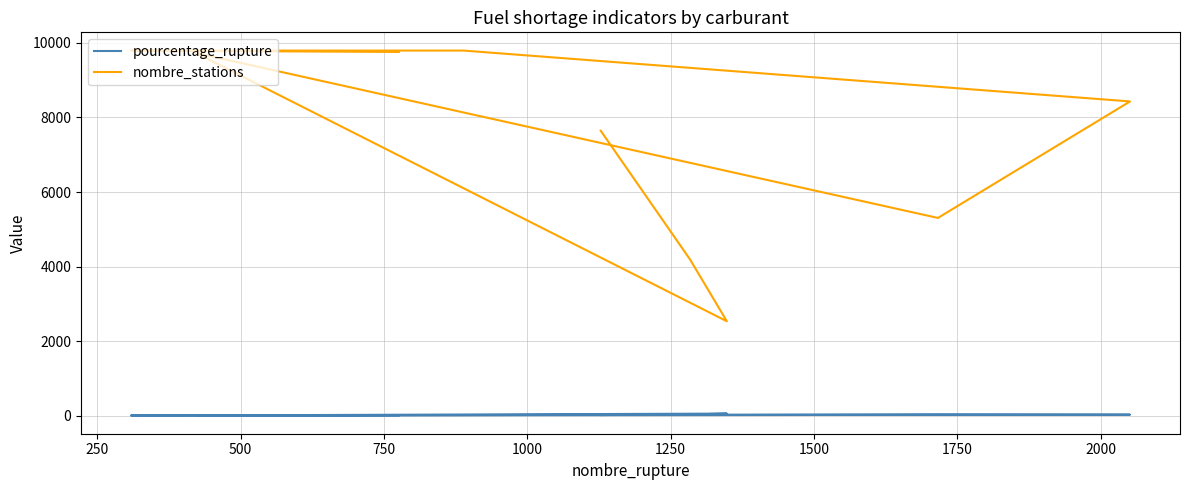

Rank the series by their maximum value, from highest to lowest.

nombre_stations, pourcentage_rupture